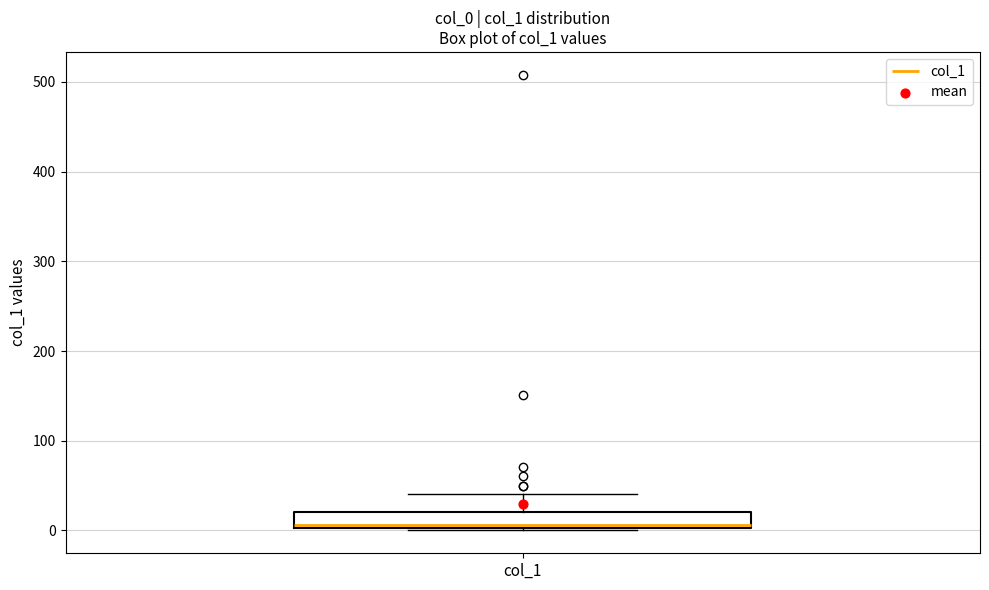

Transcribe this box plot: give where the median line is, the range the box spans, and where the two whiskers end, as read against the y-axis. The values are not printed on the chart, so give them approximately, as read against the axis.

median 10, box 0 to 20, whiskers 0 to 40